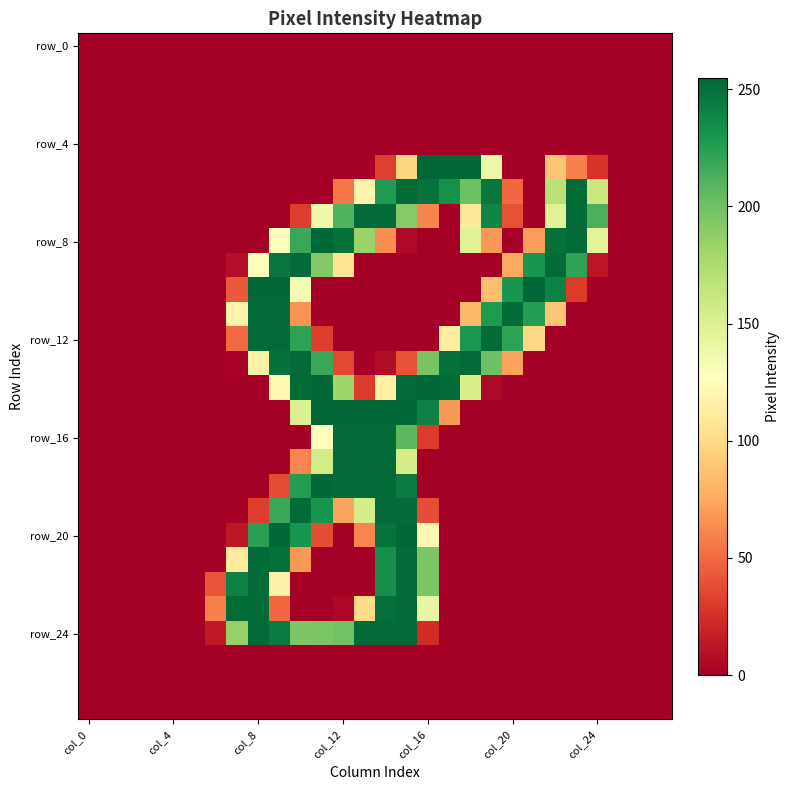

What is the greatest value displayed?

255